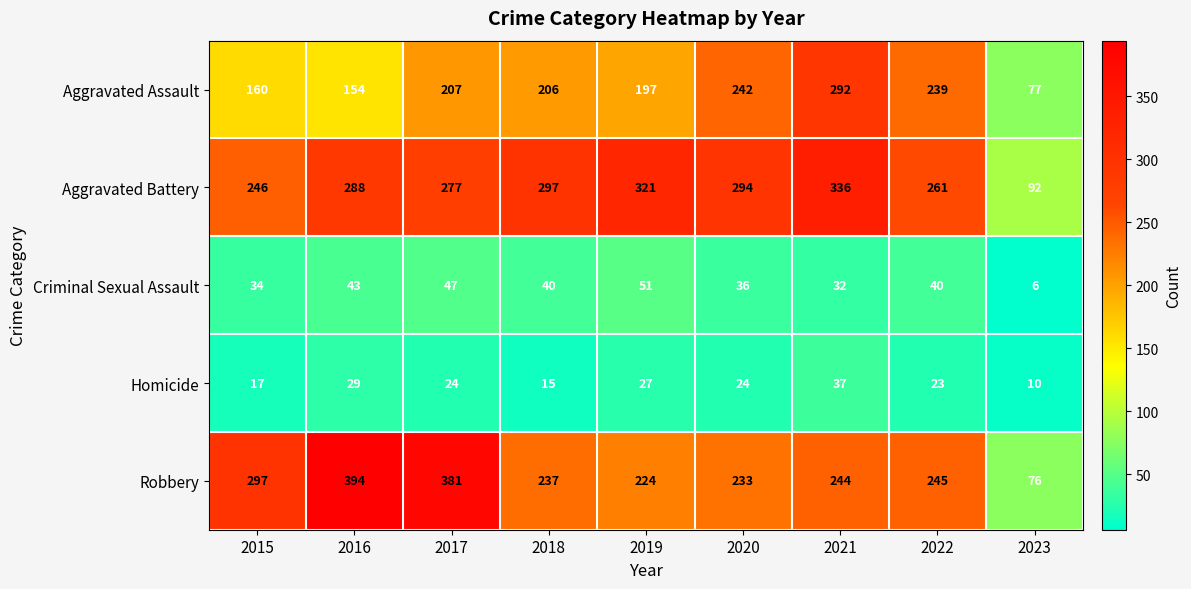

Rank the series by their maximum value, from highest to lowest.

Robbery, Aggravated Battery, Aggravated Assault, Criminal Sexual Assault, Homicide